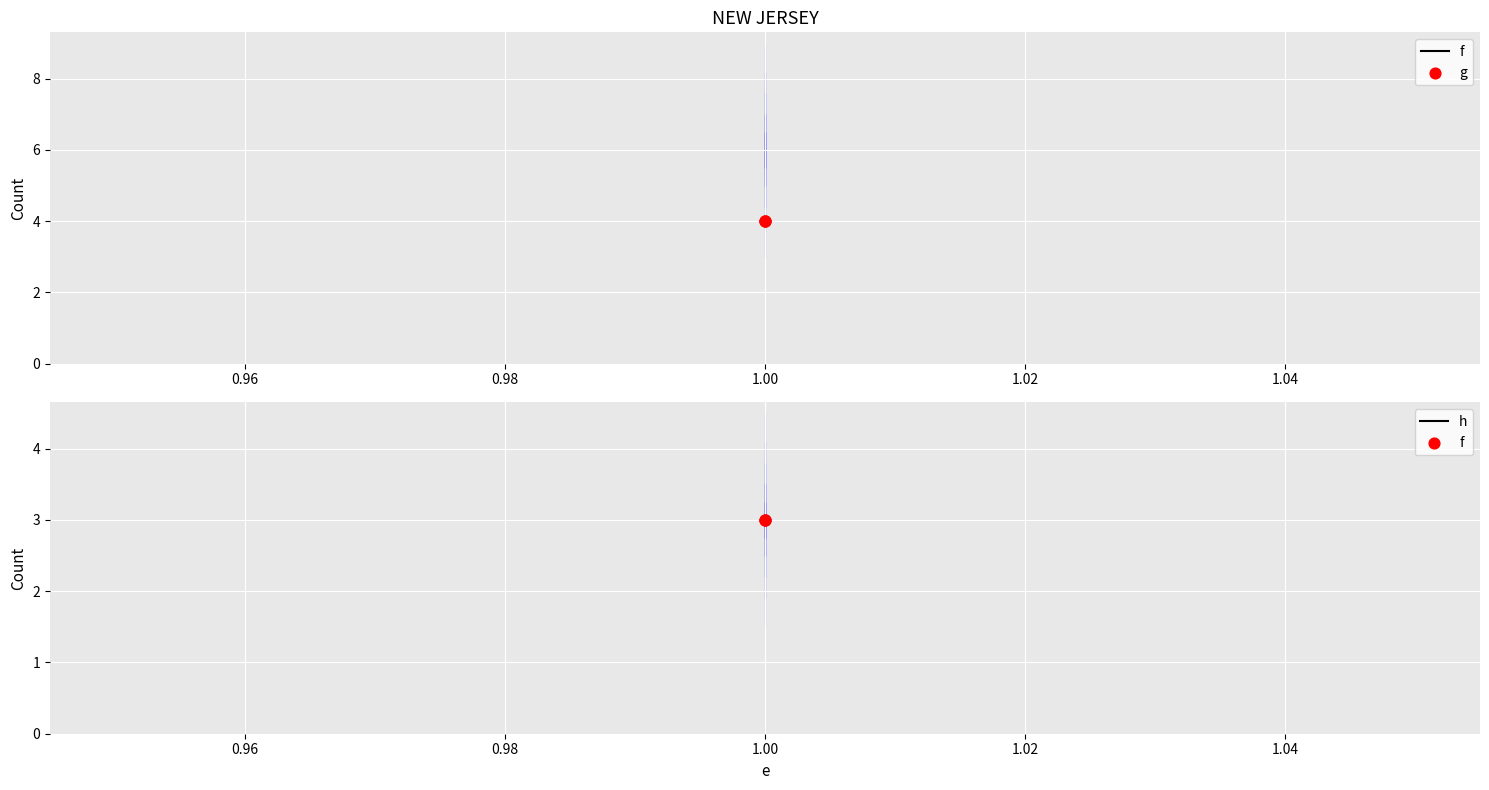

Which series reaches the maximum Y coordinate?

g